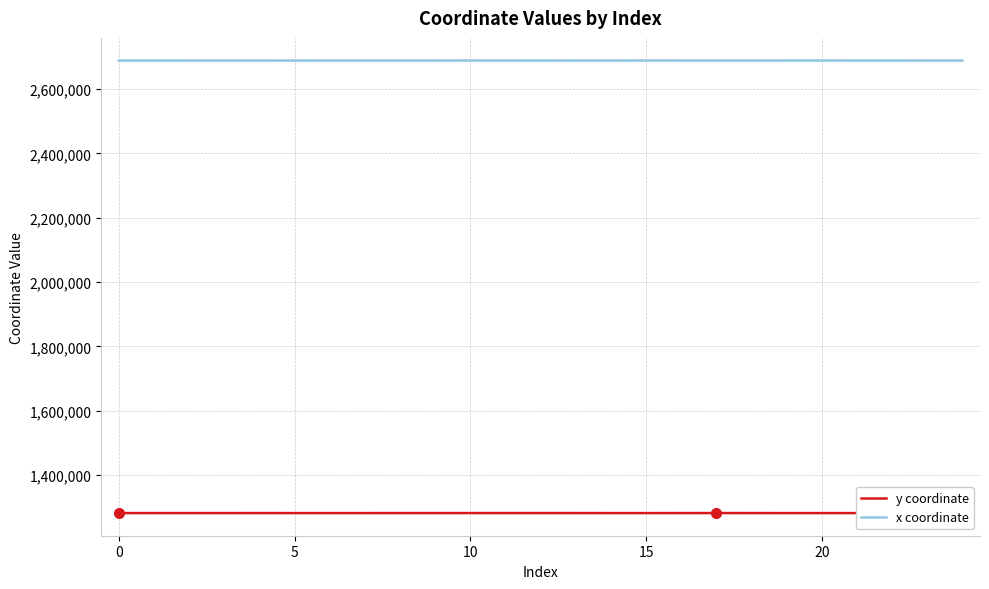

Reading left to right, list all the values displayed in this chart.

y coordinate: 1281574.4	1281568.8	1281580.5	1281568.4	1281583.3	1281567.3	1281570.2	1281565.3	1281595.7	1281615.1	1281609.3	1281642.3	1281609.5	1281621.3	1281547.0	1281548.9	1281594.7	1281666.5	1281605.7	1281541.0	1281540.1	1281517.6	1281517.0	1281540.4	1281570.2
x coordinate: 2688397.1	2688400.2	2688394.9	2688381.1	2688395.8	2688371.0	2688462.8	2688465.0	2688484.9	2688494.5	2688569.4	2688430.7	2688387.6	2688440.9	2688480.5	2688567.1	2688532.4	2688397.8	2688390.9	2688554.6	2688553.2	2688518.8	2688517.8	2688487.2	2688462.8